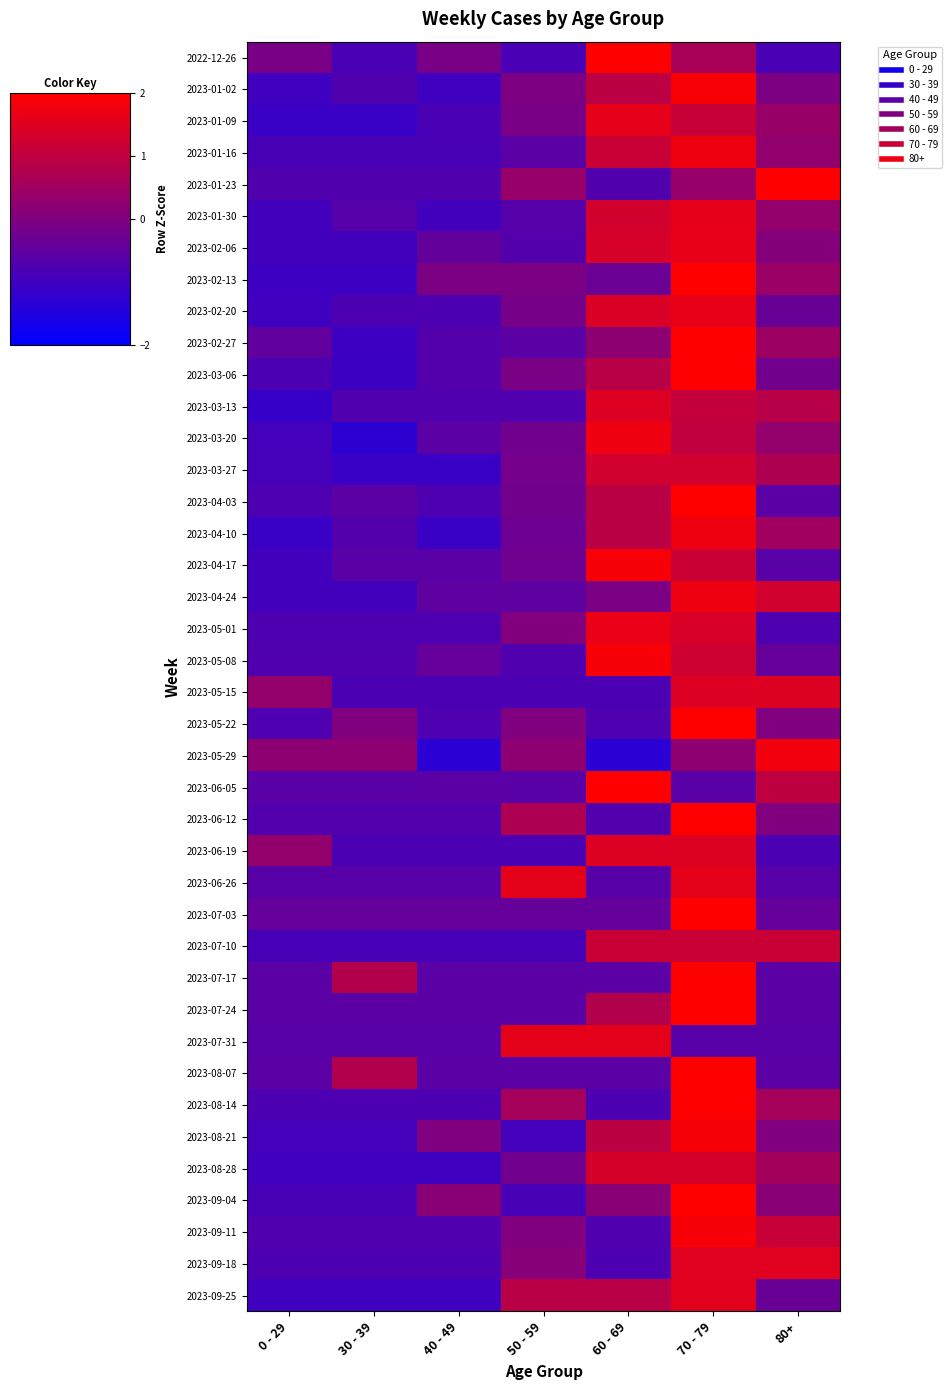

What is the greatest value displayed?

2.4